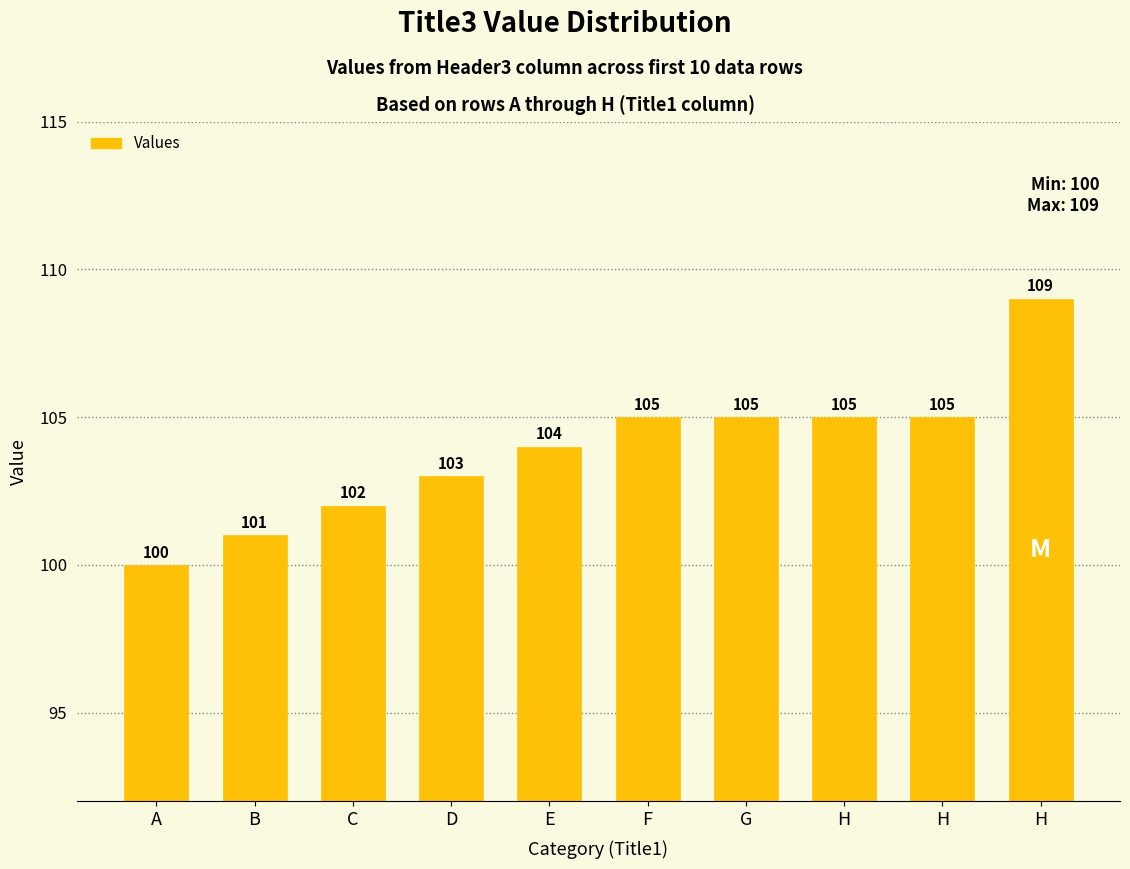

Reading right to left, what are all the values shown in this chart?

H=109	H=105	H=105	G=105	F=105	E=104	D=103	C=102	B=101	A=100